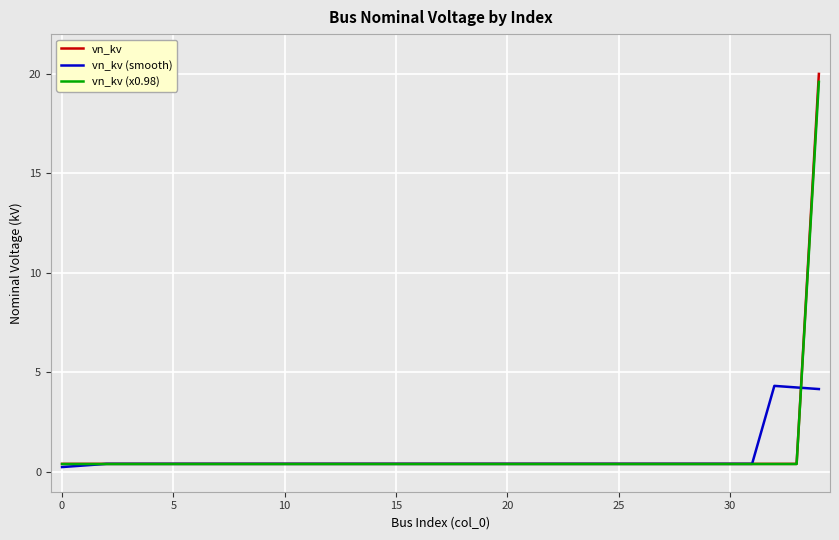

What is the difference between the maximum and minimum values in the vn_kv series?

19.6